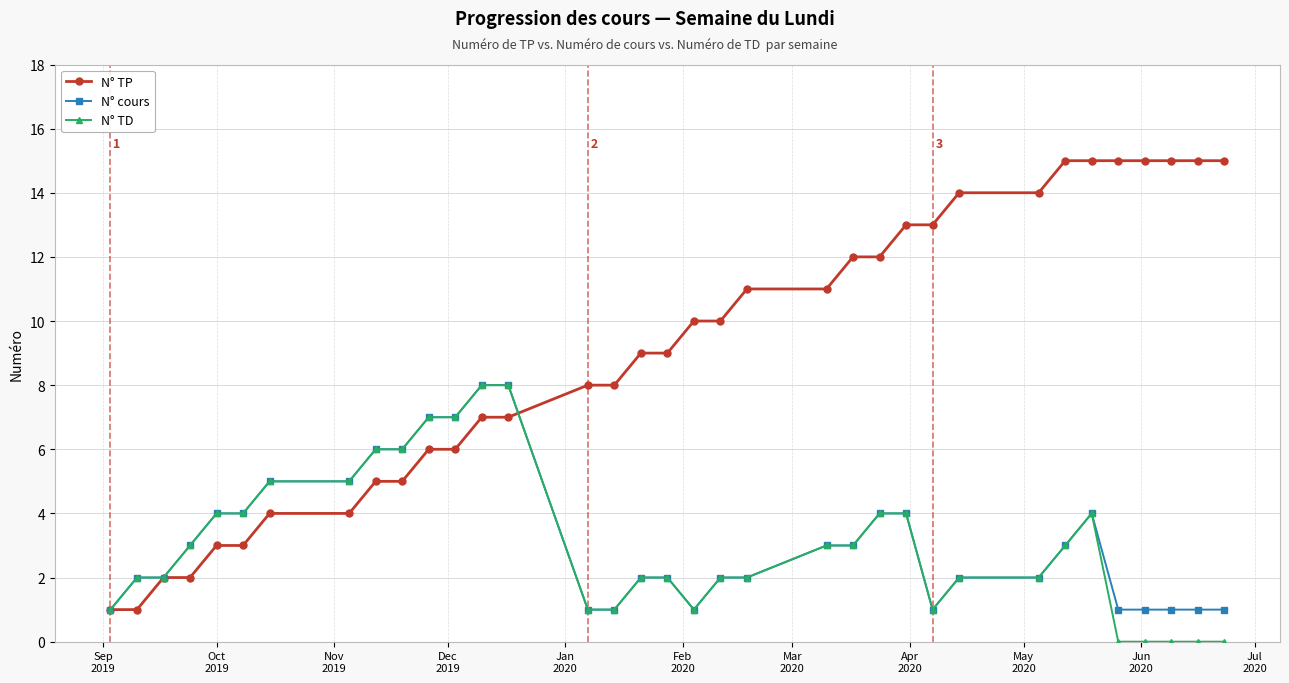

Which series ends up on top after the final intersection of N° cours and N° TP?

N° TP